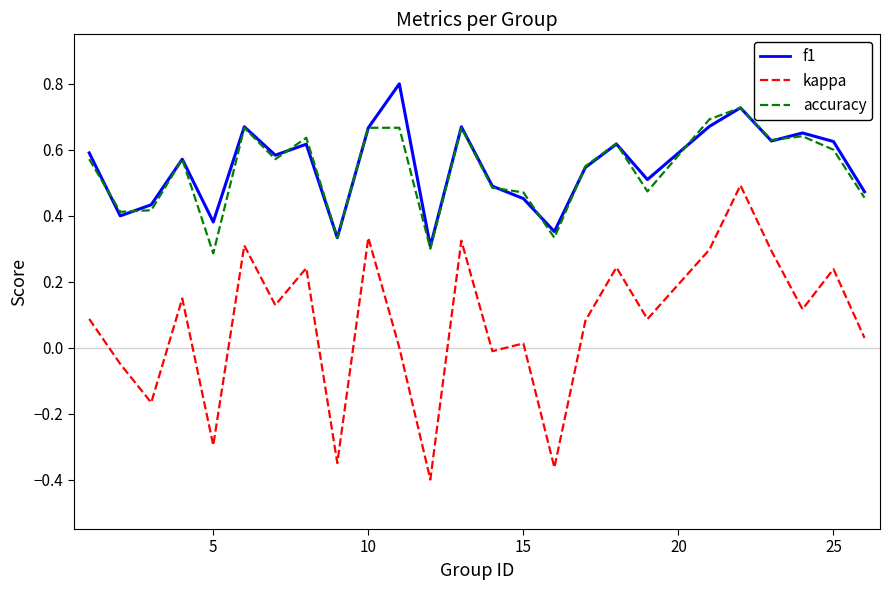

How many accuracy values are between 0 and 1?

25